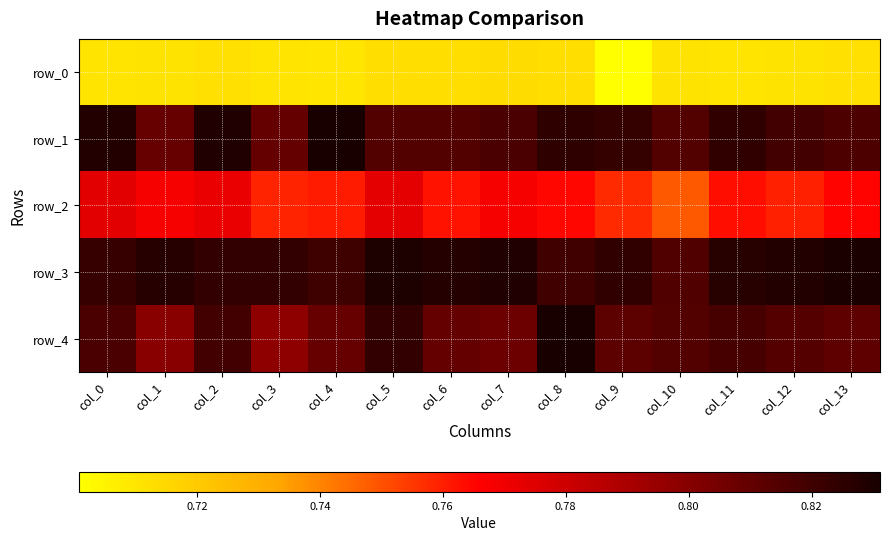

The value of row_1 at col_1 is 0.8. True or false?

True